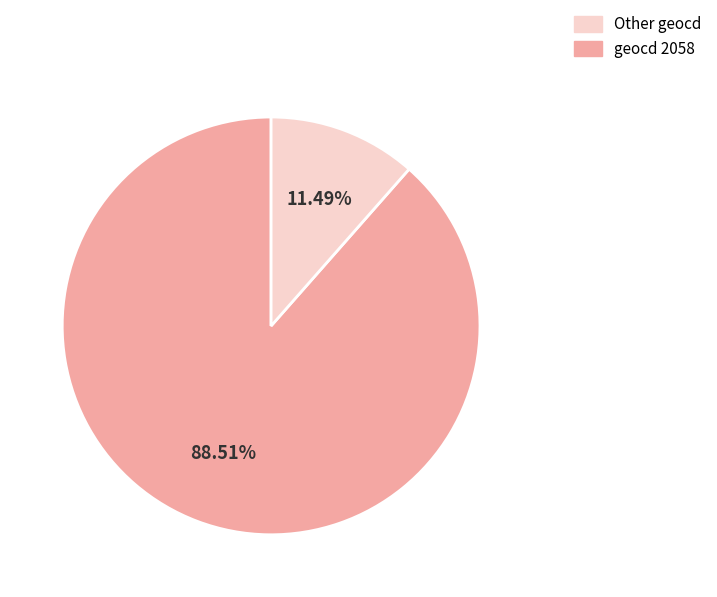

Is there any slice that represents more than half of the pie?

Yes